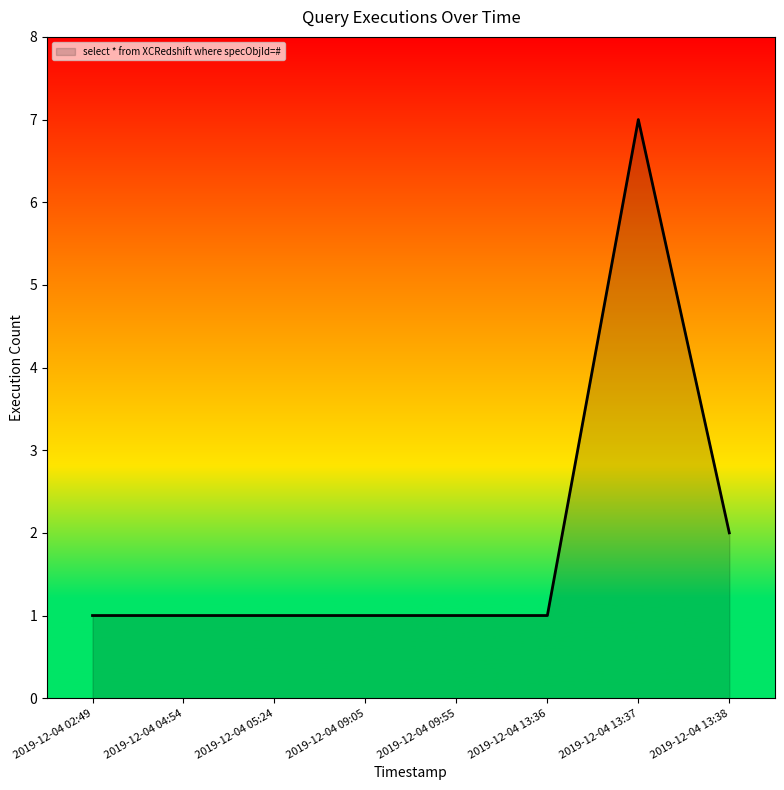

How many lines are shown in the chart?

1